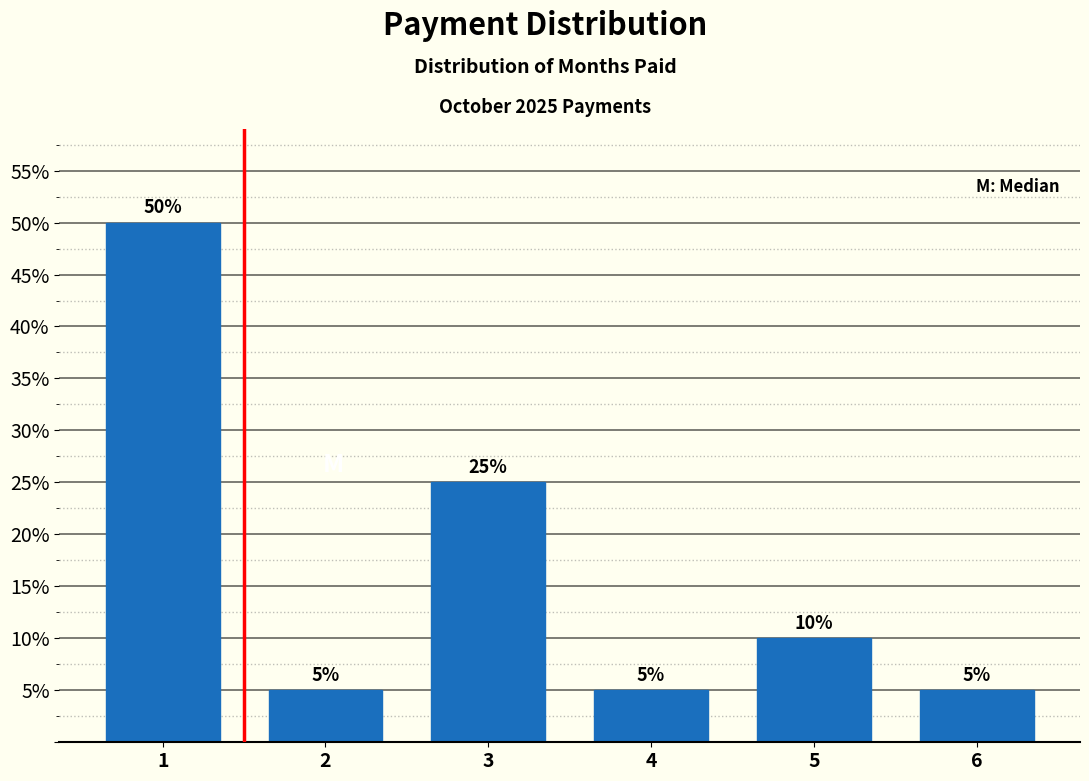

Reading left to right, what are all the values shown in this chart?

50	5	25	5	10	5